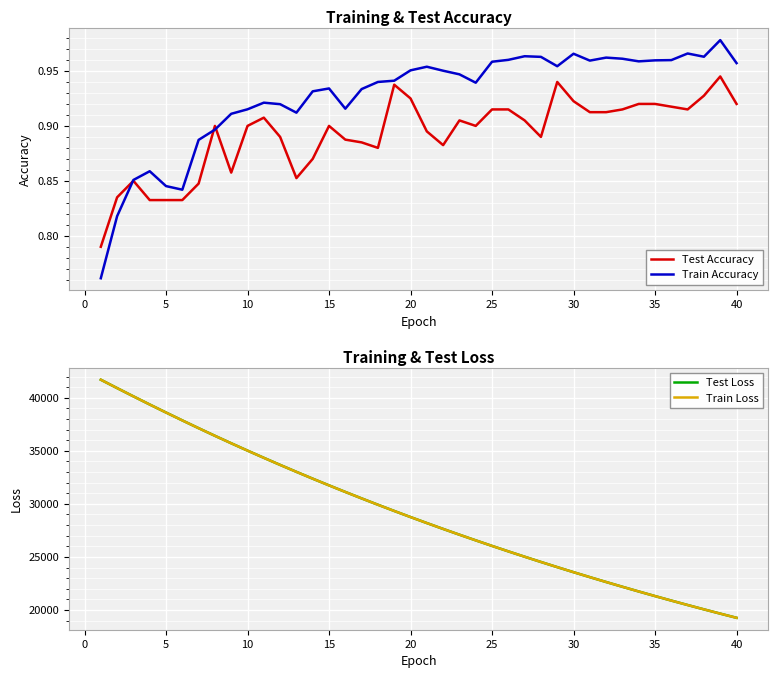

True or false: Test Accuracy and Test Loss intersect in this chart.

False